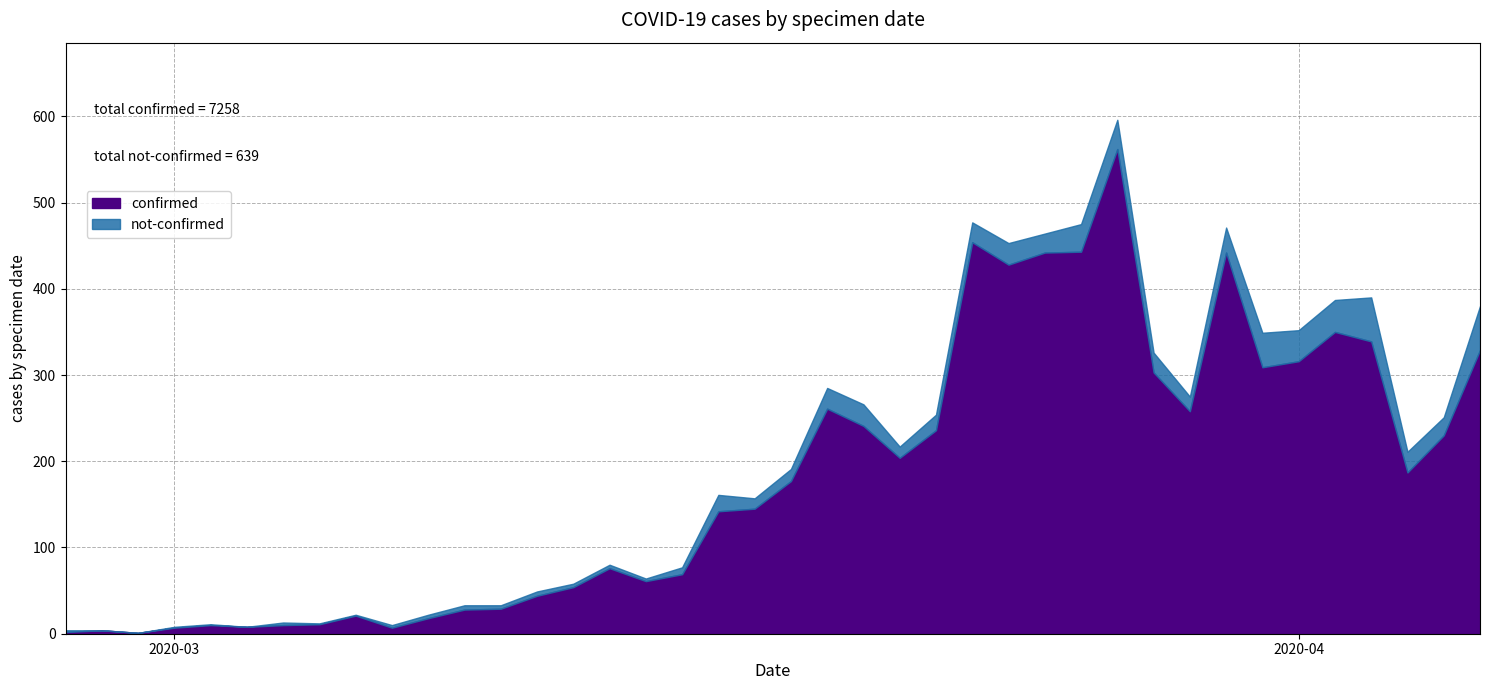

Reading left to right, what are all the values shown in this chart?

confirmed: 2020-02-27=2	2020-02-28=4	2020-02-29=1	2020-03-01=7	2020-03-02=10	2020-03-03=8	2020-03-04=10	2020-03-05=11	2020-03-06=21	2020-03-07=7	2020-03-08=18	2020-03-09=28	2020-03-10=29	2020-03-11=44	2020-03-12=54	2020-03-13=76	2020-03-14=61	2020-03-15=69	2020-03-16=142	2020-03-17=145	2020-03-18=177	2020-03-19=261	2020-03-20=241	2020-03-21=204	2020-03-22=236	2020-03-23=454	2020-03-24=428	2020-03-25=442	2020-03-26=443	2020-03-27=562	2020-03-28=303	2020-03-29=258	2020-03-30=442	2020-03-31=309	2020-04-01=316	2020-04-02=350	2020-04-03=339	2020-04-04=187	2020-04-05=230	2020-04-06=329
not-confirmed: 2020-02-27=2	2020-02-28=0	2020-02-29=0	2020-03-01=1	2020-03-02=1	2020-03-03=0	2020-03-04=3	2020-03-05=1	2020-03-06=1	2020-03-07=3	2020-03-08=4	2020-03-09=5	2020-03-10=4	2020-03-11=5	2020-03-12=4	2020-03-13=4	2020-03-14=3	2020-03-15=8	2020-03-16=19	2020-03-17=12	2020-03-18=14	2020-03-19=24	2020-03-20=25	2020-03-21=13	2020-03-22=18	2020-03-23=23	2020-03-24=25	2020-03-25=22	2020-03-26=32	2020-03-27=34	2020-03-28=23	2020-03-29=17	2020-03-30=29	2020-03-31=40	2020-04-01=36	2020-04-02=37	2020-04-03=51	2020-04-04=24	2020-04-05=21	2020-04-06=51